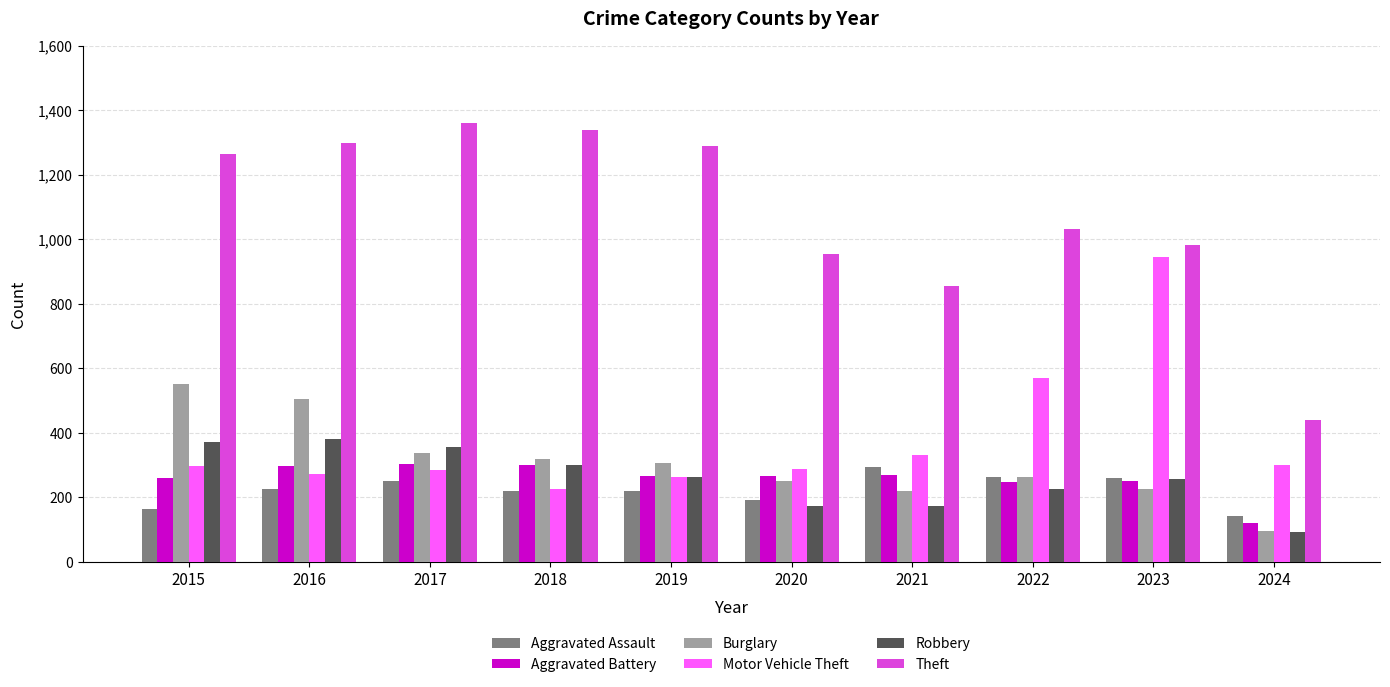

Which series changed the most between 2022 and 2024?

Theft